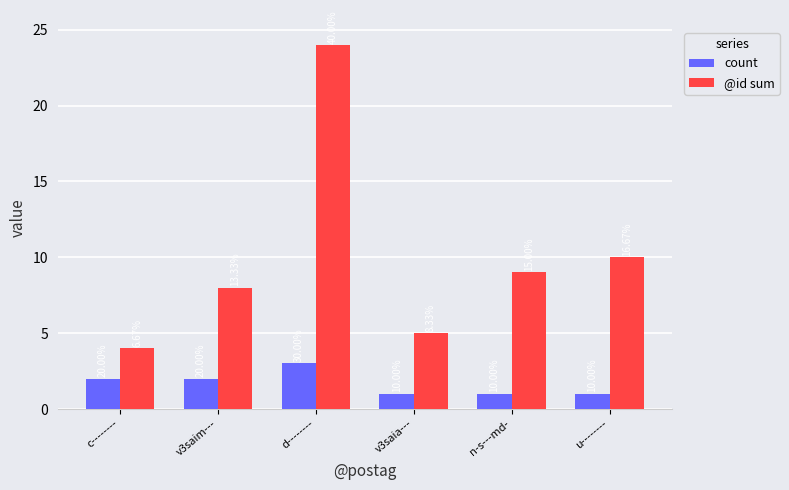

Reading left to right, list all the values displayed in this chart.

count: 2	2	3	1	1	1
@id sum: 4	8	24	5	9	10